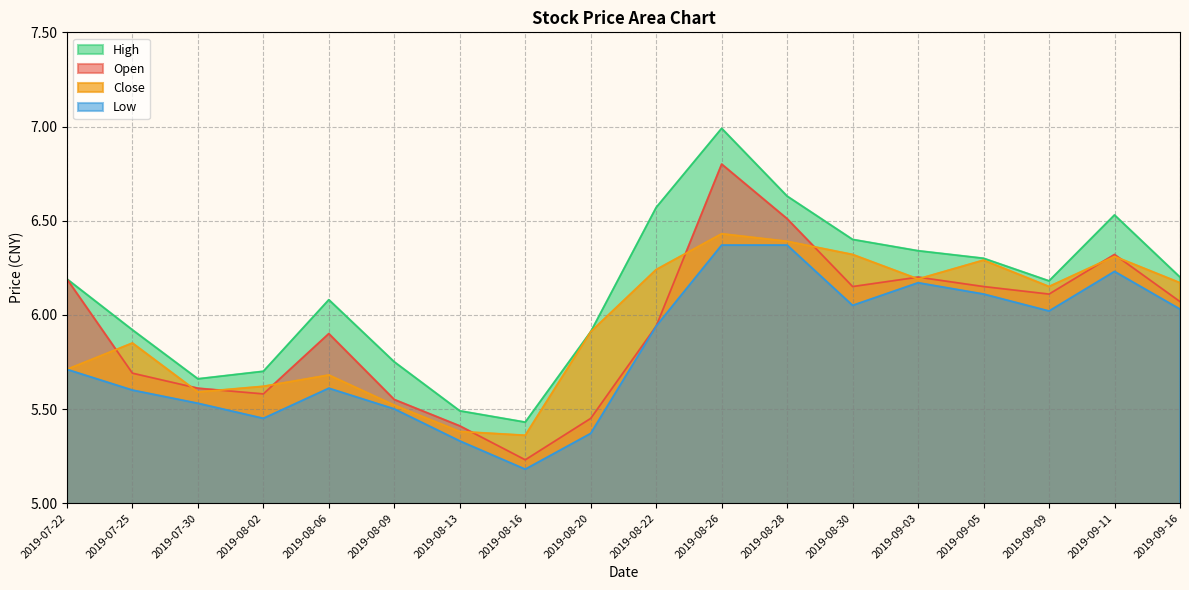

What is the total value across all series at 2019-08-20?

22.6